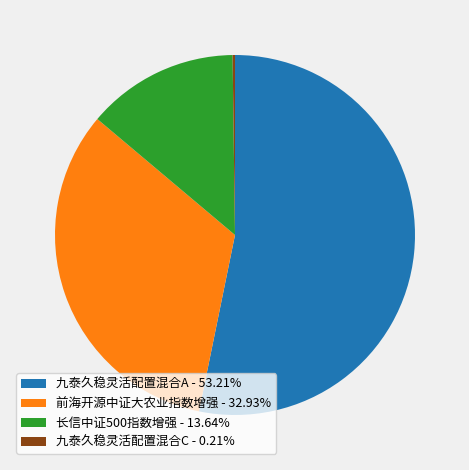

Does 前海开源中证大农业指数增强 - 32.93% represent more than half of the total?

No